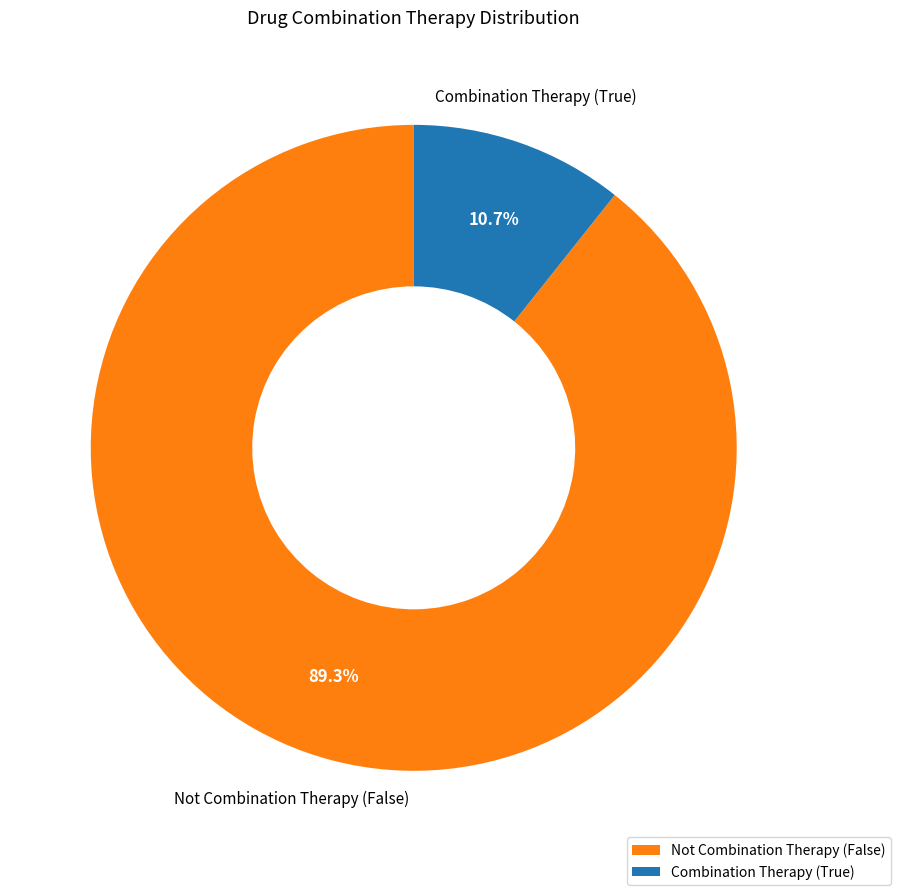

Is the sum of Not Combination Therapy (False) and Combination Therapy (True) greater than half?

Yes